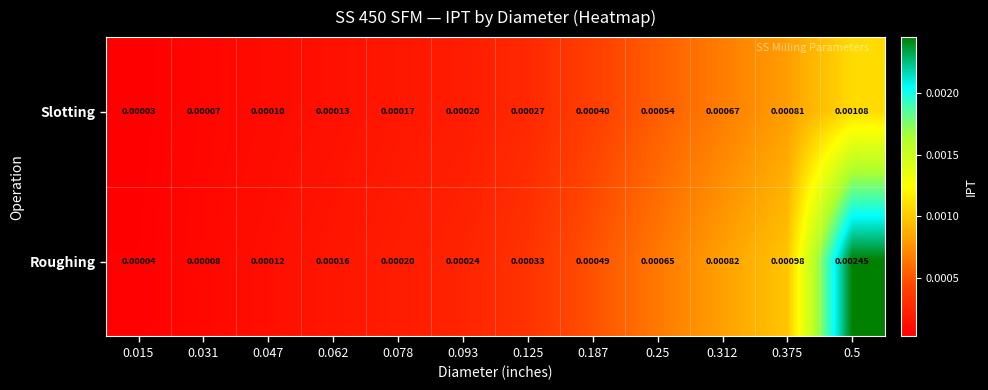

Rank the series by their maximum value, from highest to lowest.

Roughing, Slotting